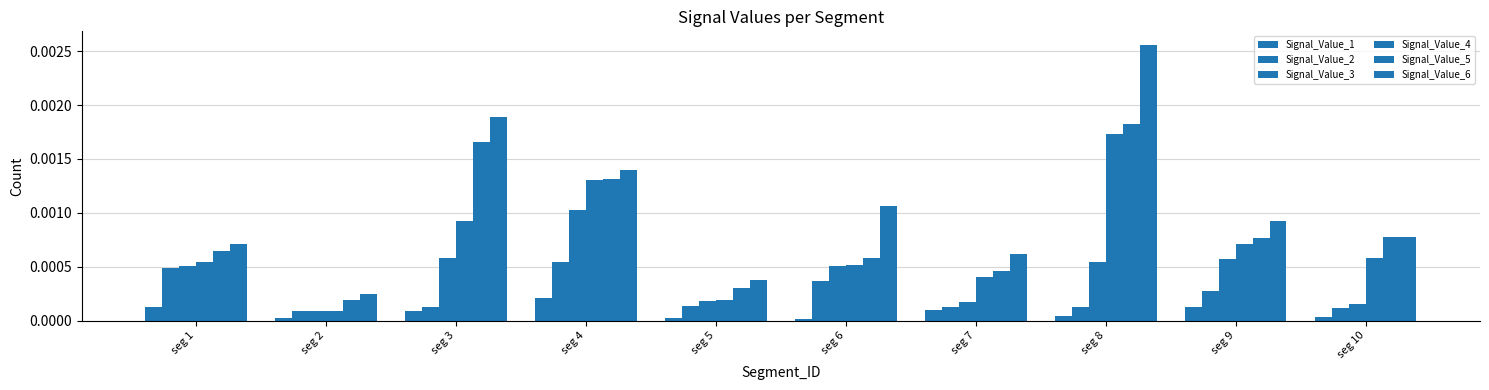

List the labels in order of Signal_Value_5 value, smallest first.

seg 2, seg 5, seg 7, seg 6, seg 1, seg 9, seg 10, seg 4, seg 3, seg 8